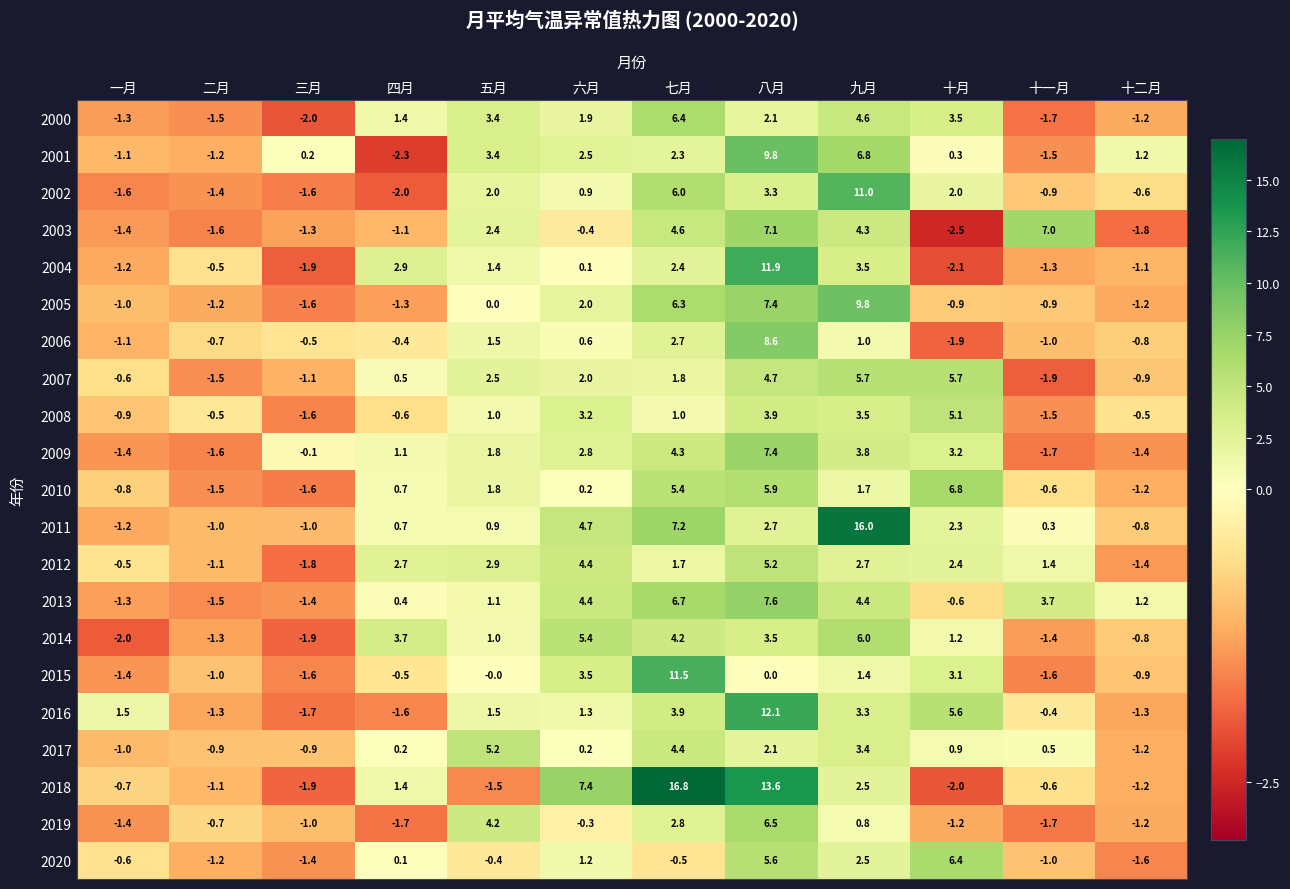

What is the minimum value for 2000?

-2.0